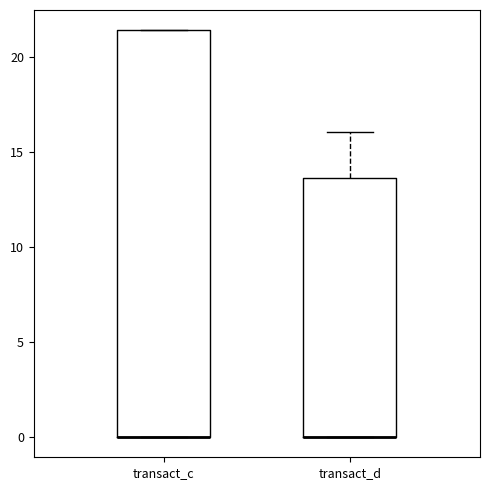

Reading left to right, transcribe this box plot: for each box, give where its median line is, the range the box spans, and where its two whiskers end, as read against the y-axis. The values are not printed on the chart, so give them approximately, as read against the axis.

transact_c: median 0.0 (drawn on the box's lower edge), box 0.0 to 21.5, whiskers 0.0 to 21.5
transact_d: median 0.0 (drawn on the box's lower edge), box 0.0 to 13.5, whiskers 0.0 to 16.0